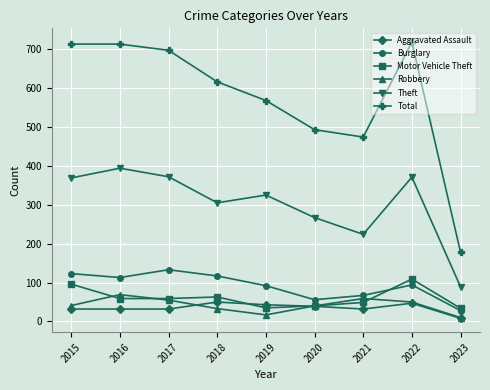

What is the highest value of the Robbery series?

69